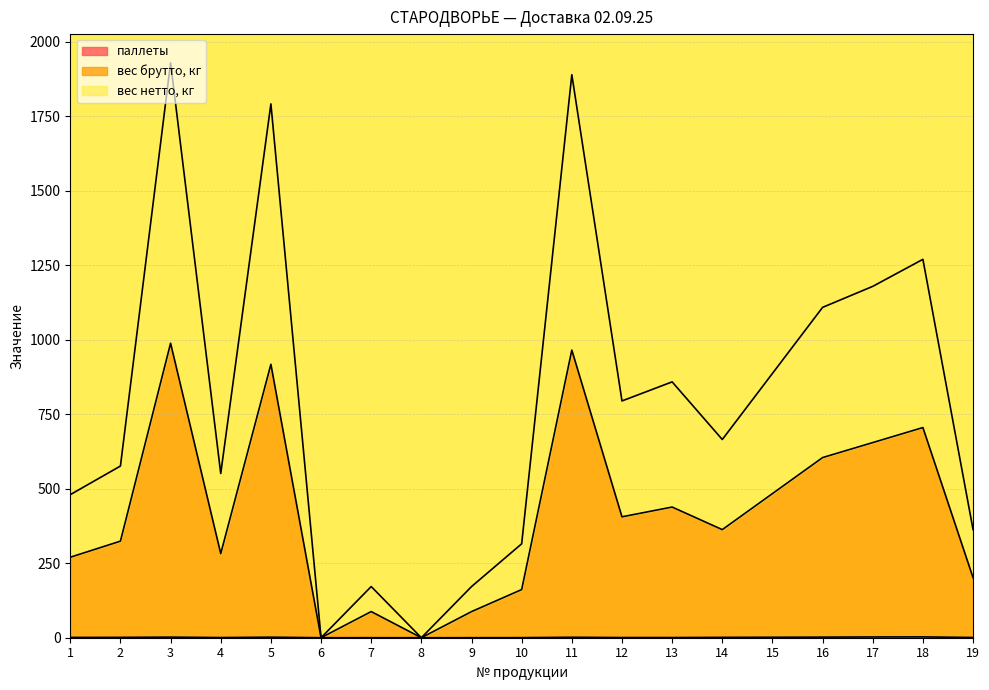

List the series in order of their peak value, highest first.

вес нетто, кг, вес брутто, кг, паллеты